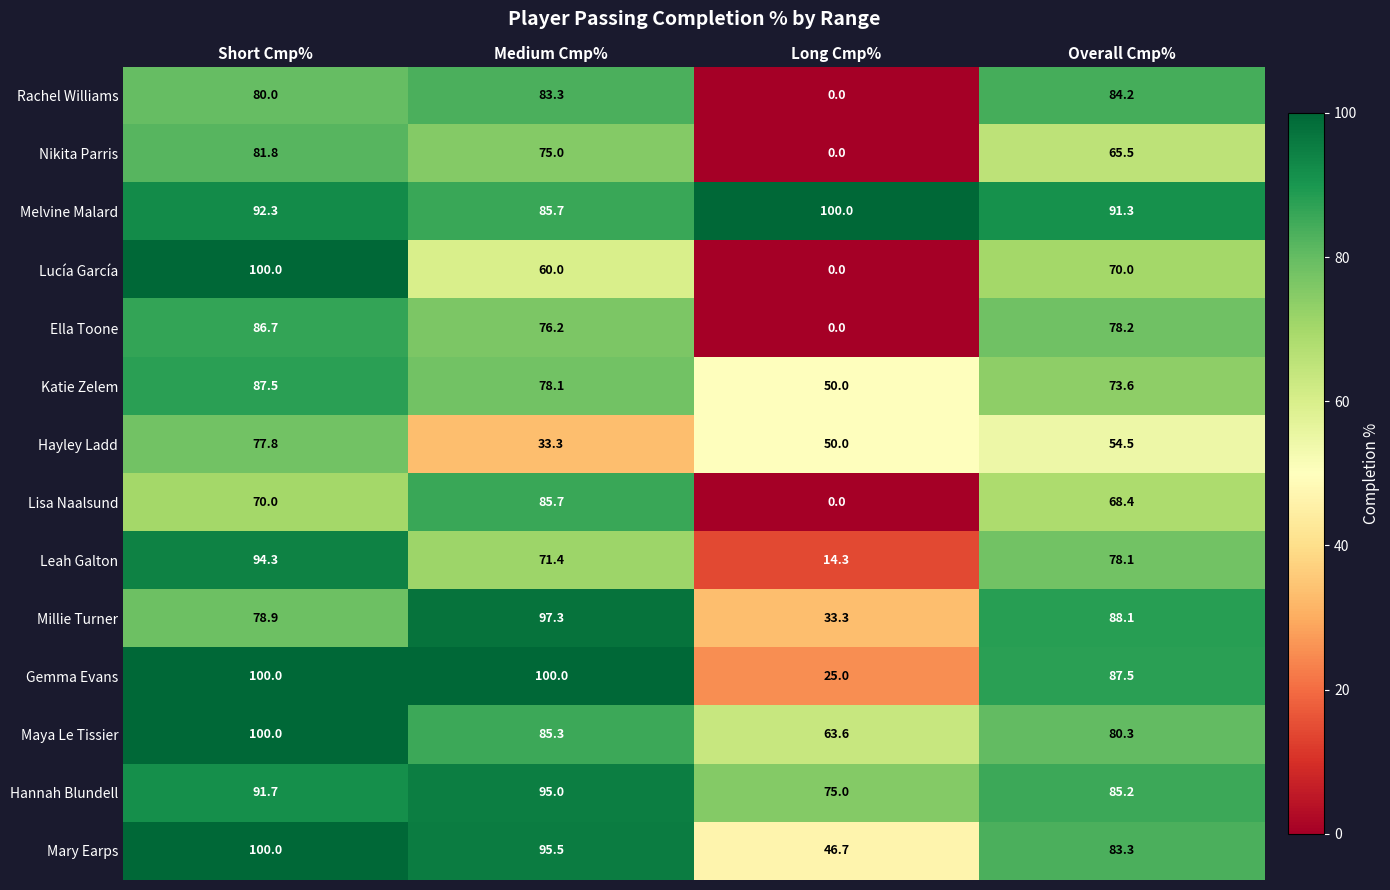

At which label does Ella Toone first exceed 78?

Short Cmp%